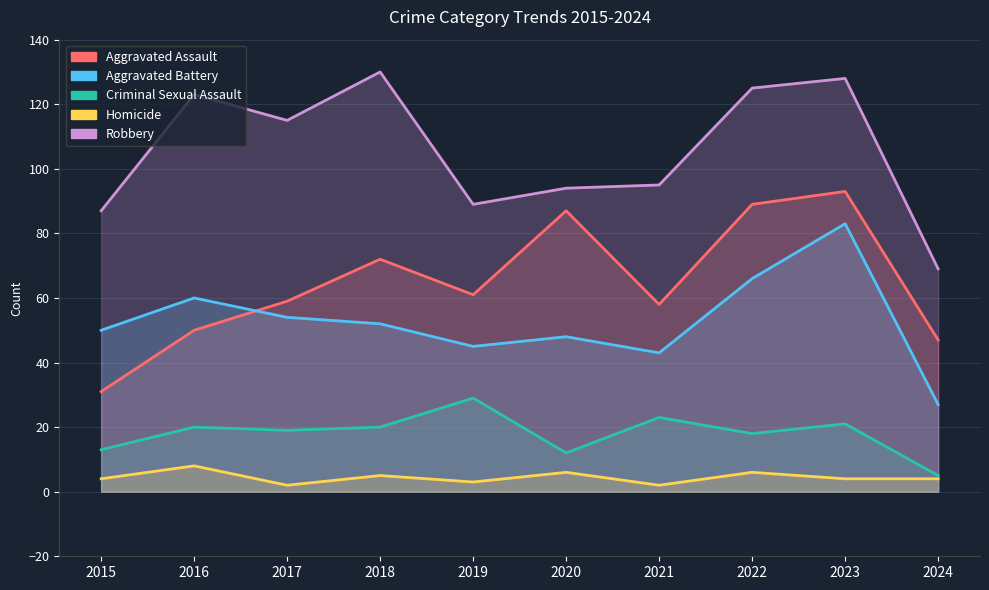

At which category is the sum across all series the highest?

2023